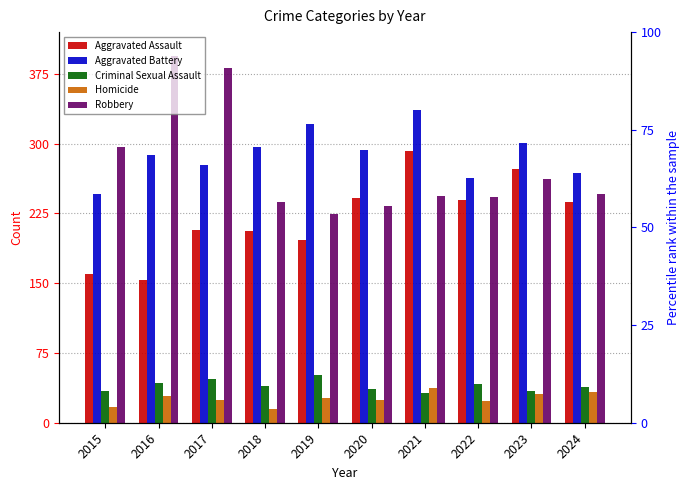

Is it true that Robbery equals 155 at 2021?

False